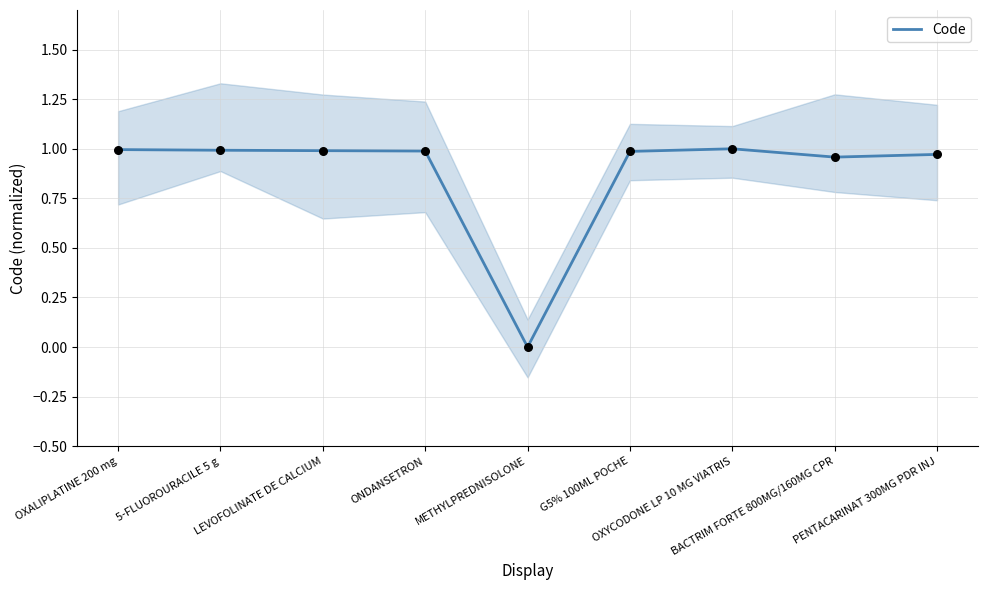

Between BACTRIM FORTE 800MG/160MG CPR and OXYCODONE LP 10 MG VIATRIS, which is larger?

OXYCODONE LP 10 MG VIATRIS